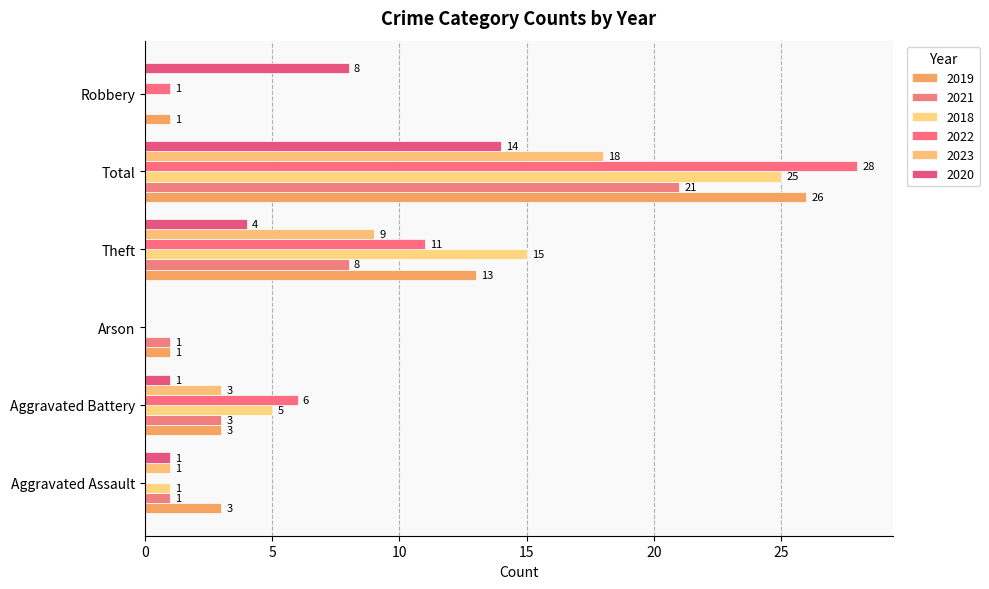

The 2020 series shows 14 at Total. True or false?

True